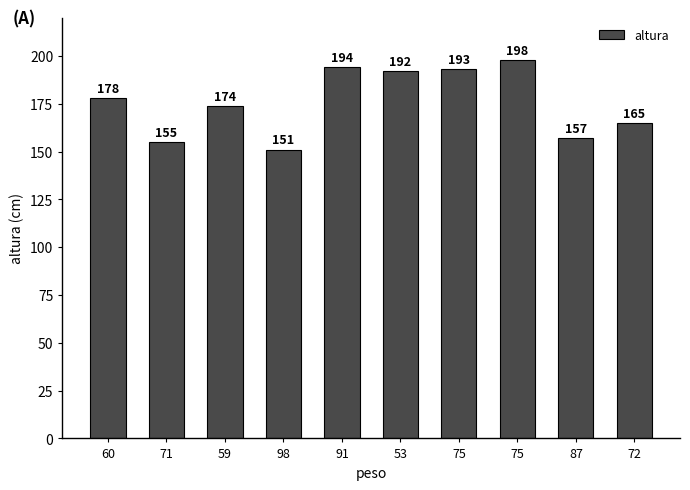

True or false: the data shows 194 at 91.

True